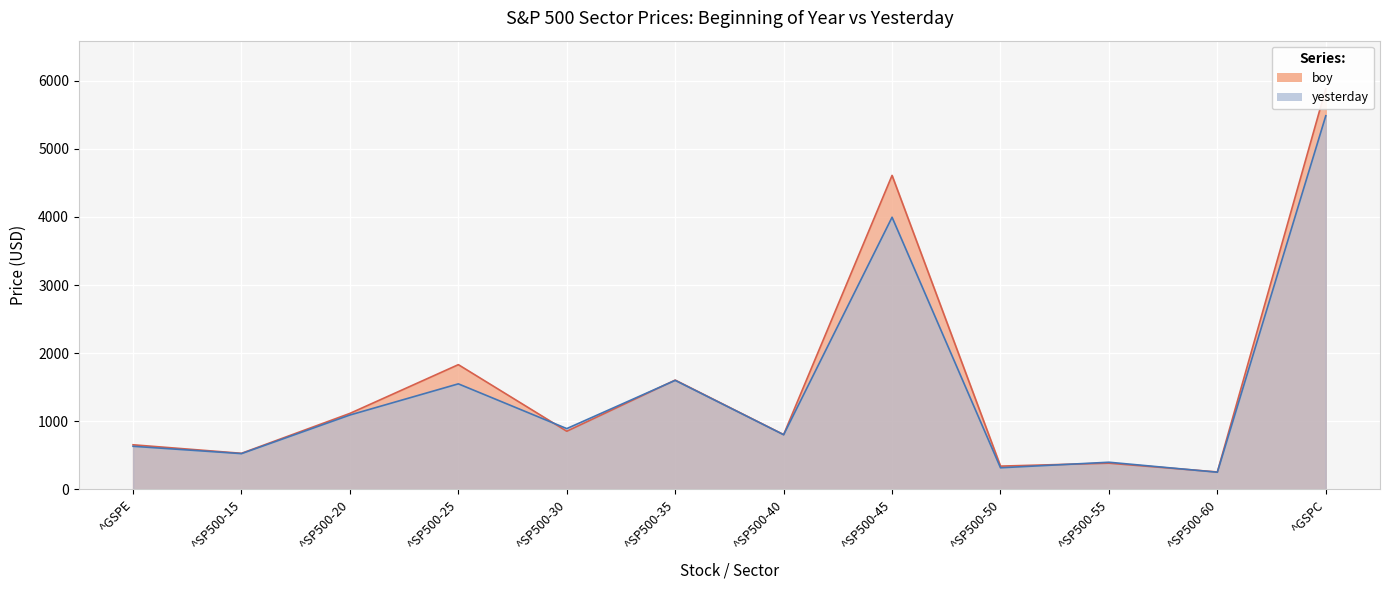

Which series has the largest total across all categories?

boy